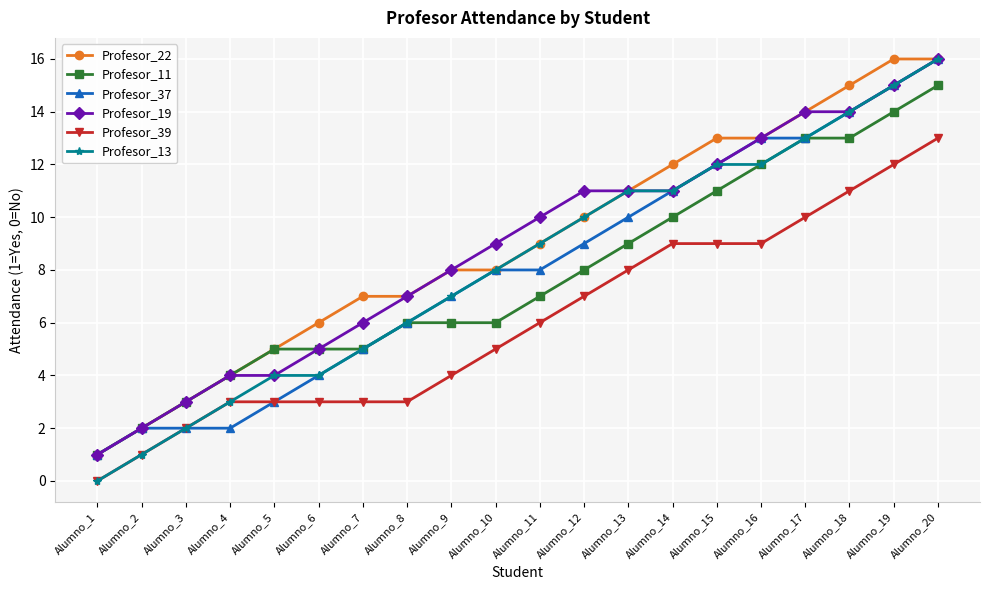

Between Alumno_2 and Alumno_13, which series saw the biggest shift?

Profesor_13